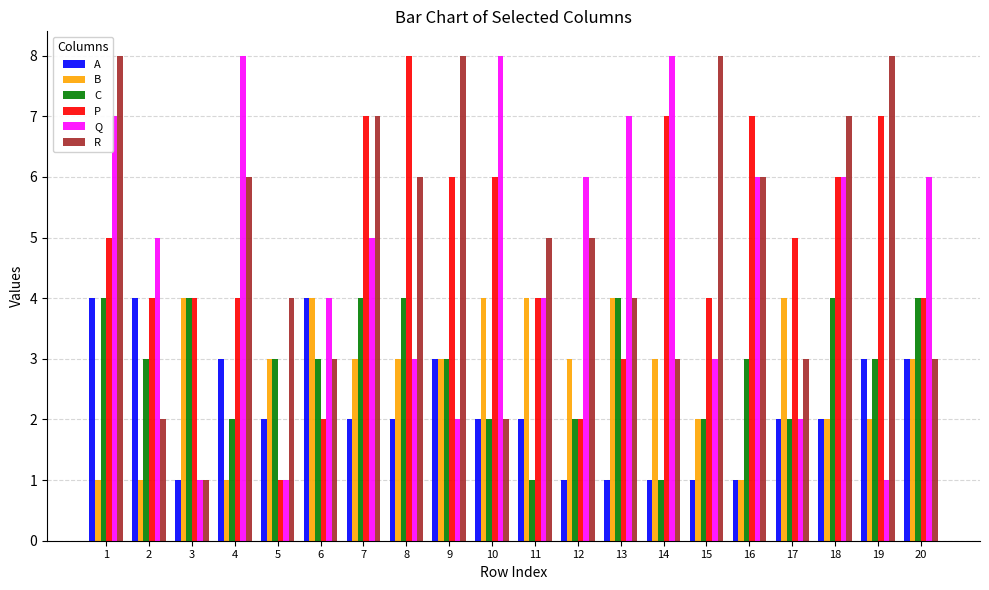

What is the spread (max minus min) of values at 11?

4